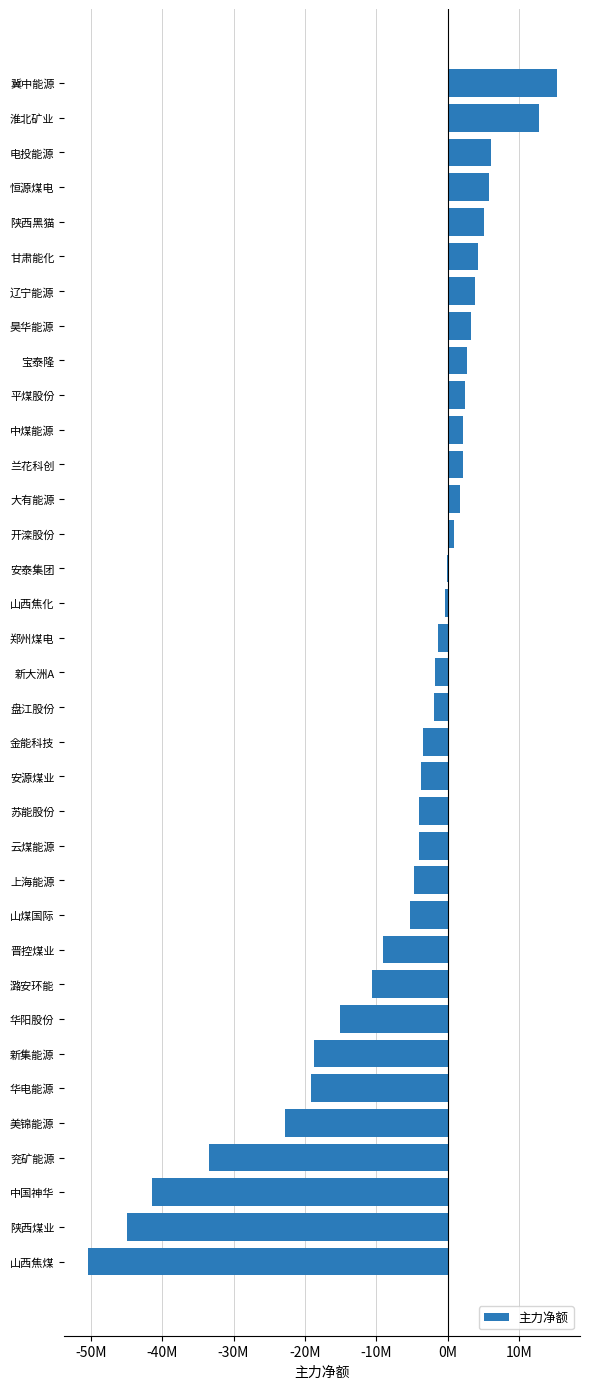

Are the bars horizontal?

Yes